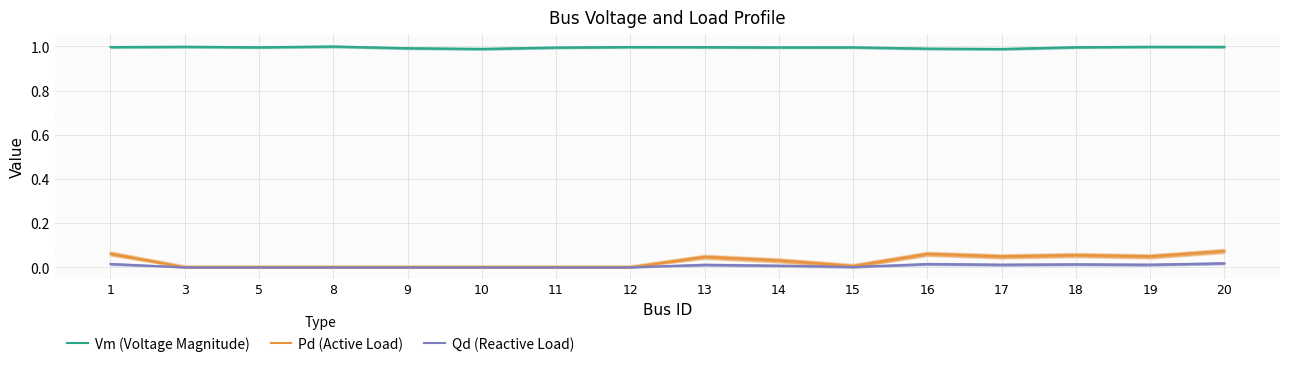

What is the sum of all Qd (Reactive Load) values?

0.1